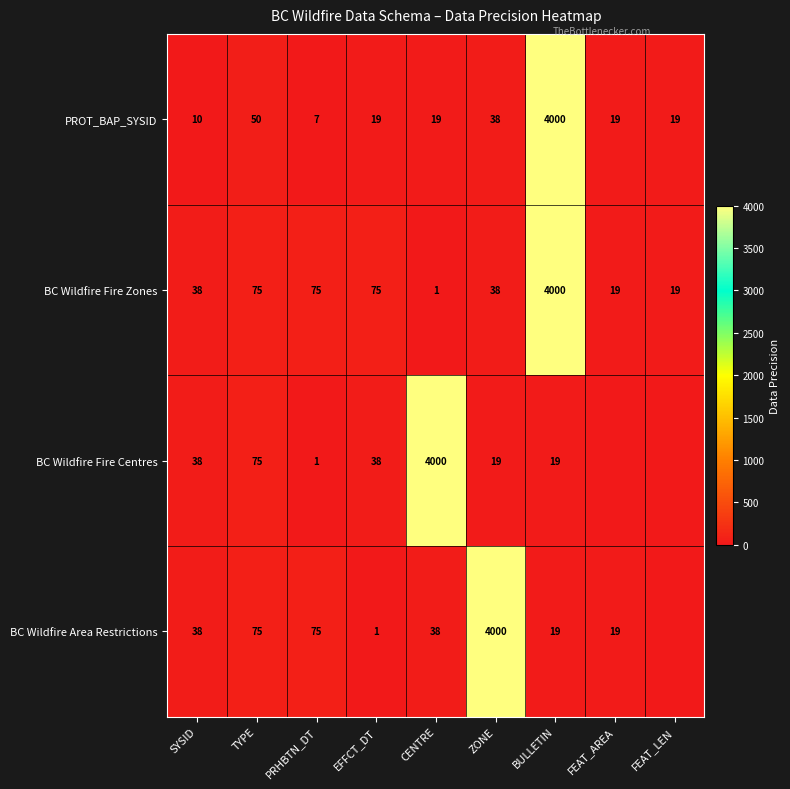

Between SYSID and CENTRE, which series saw the biggest shift?

BC Wildfire Fire Centres